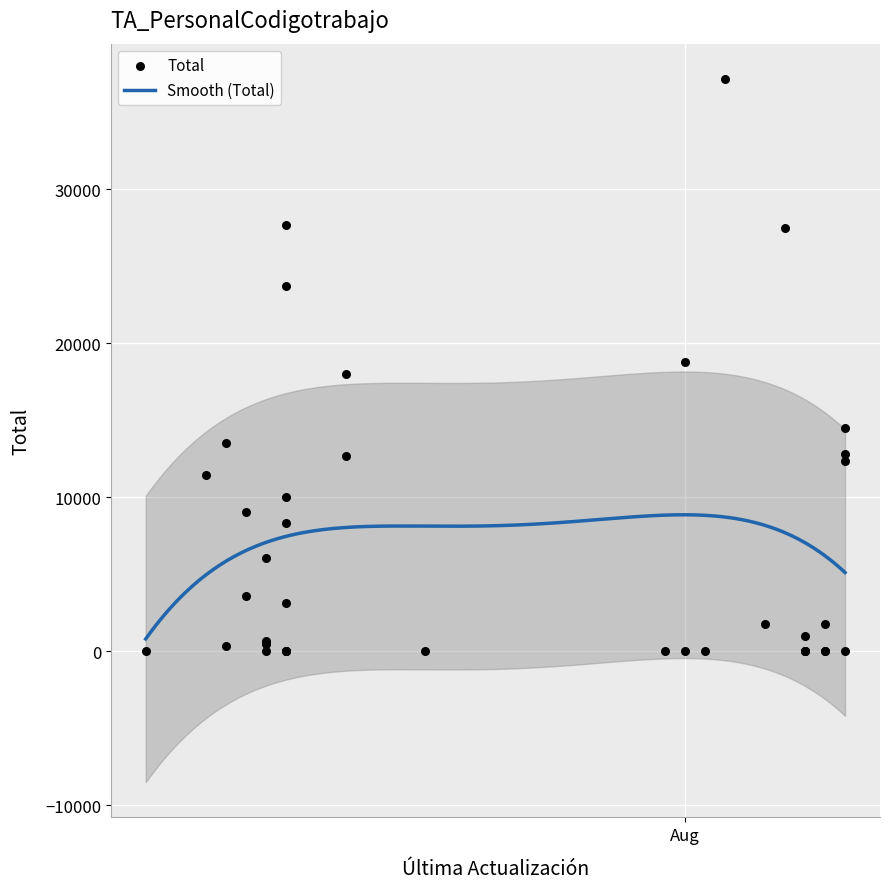

What is the change in value from 18 to 22?

-4735